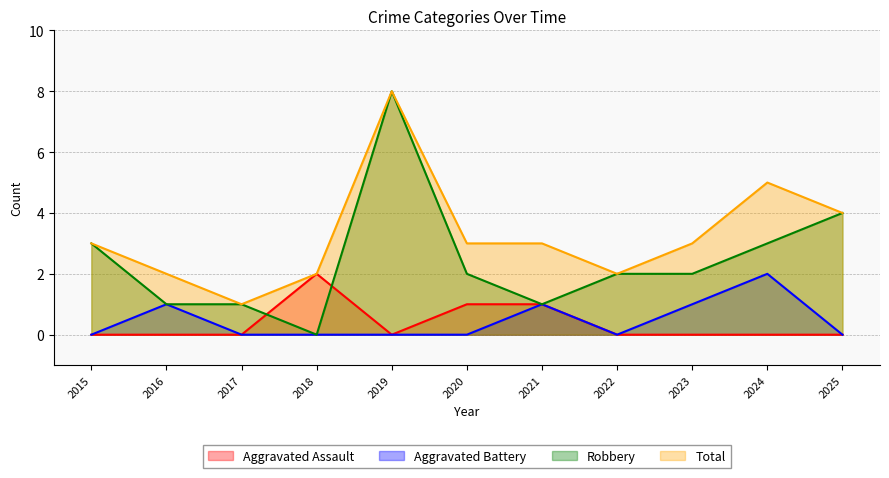

True or false: Total and Aggravated Assault intersect in this chart.

False